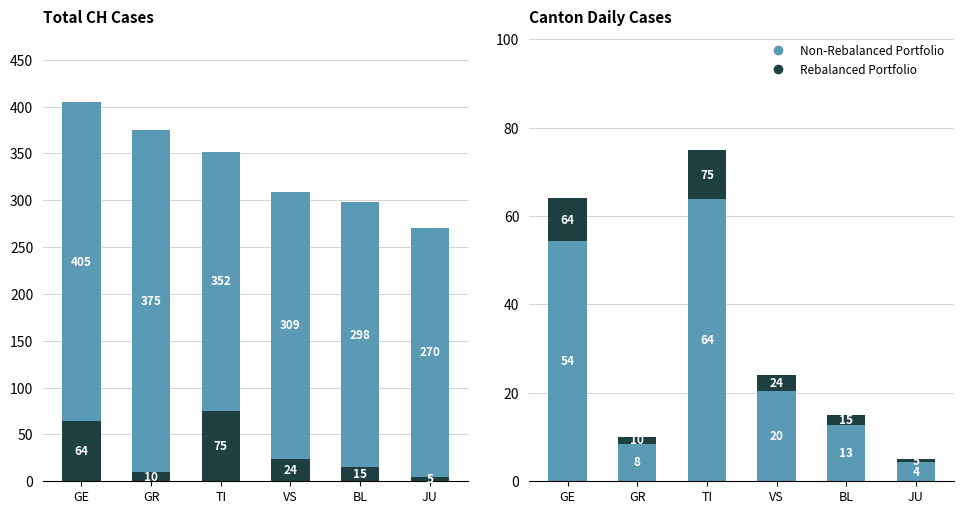

Is it true that Rebalanced Portfolio equals 5.8 at VS?

False